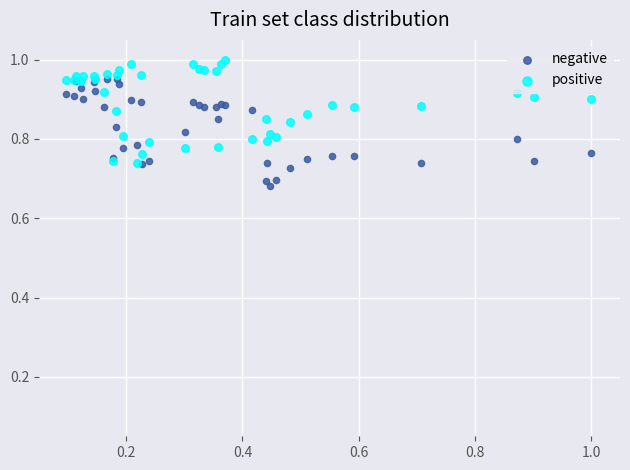

Which series contains the lowest Y value?

negative